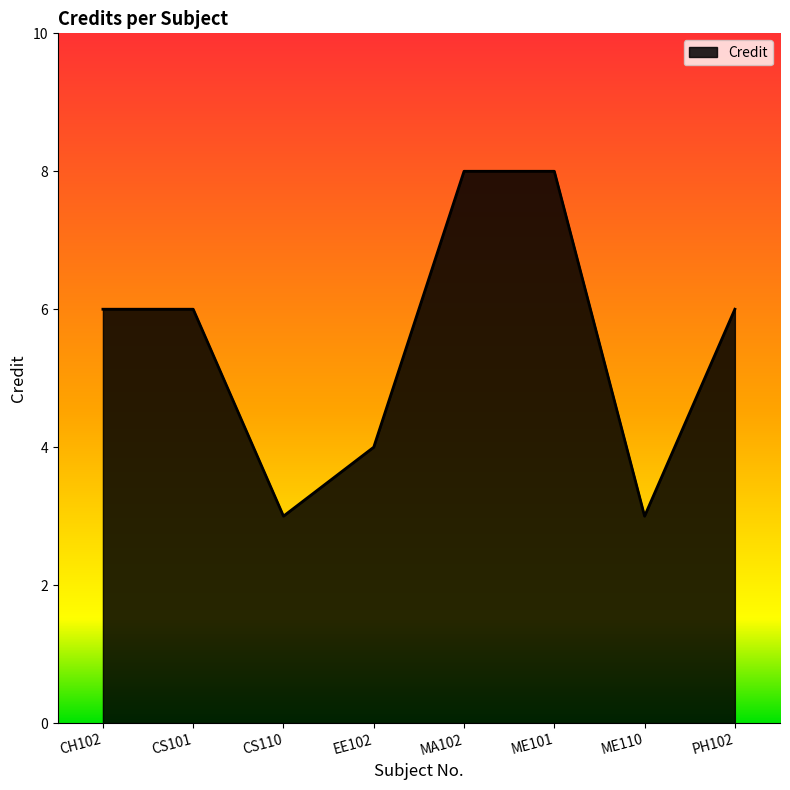

Does the chart display data point markers on the line(s)?

No